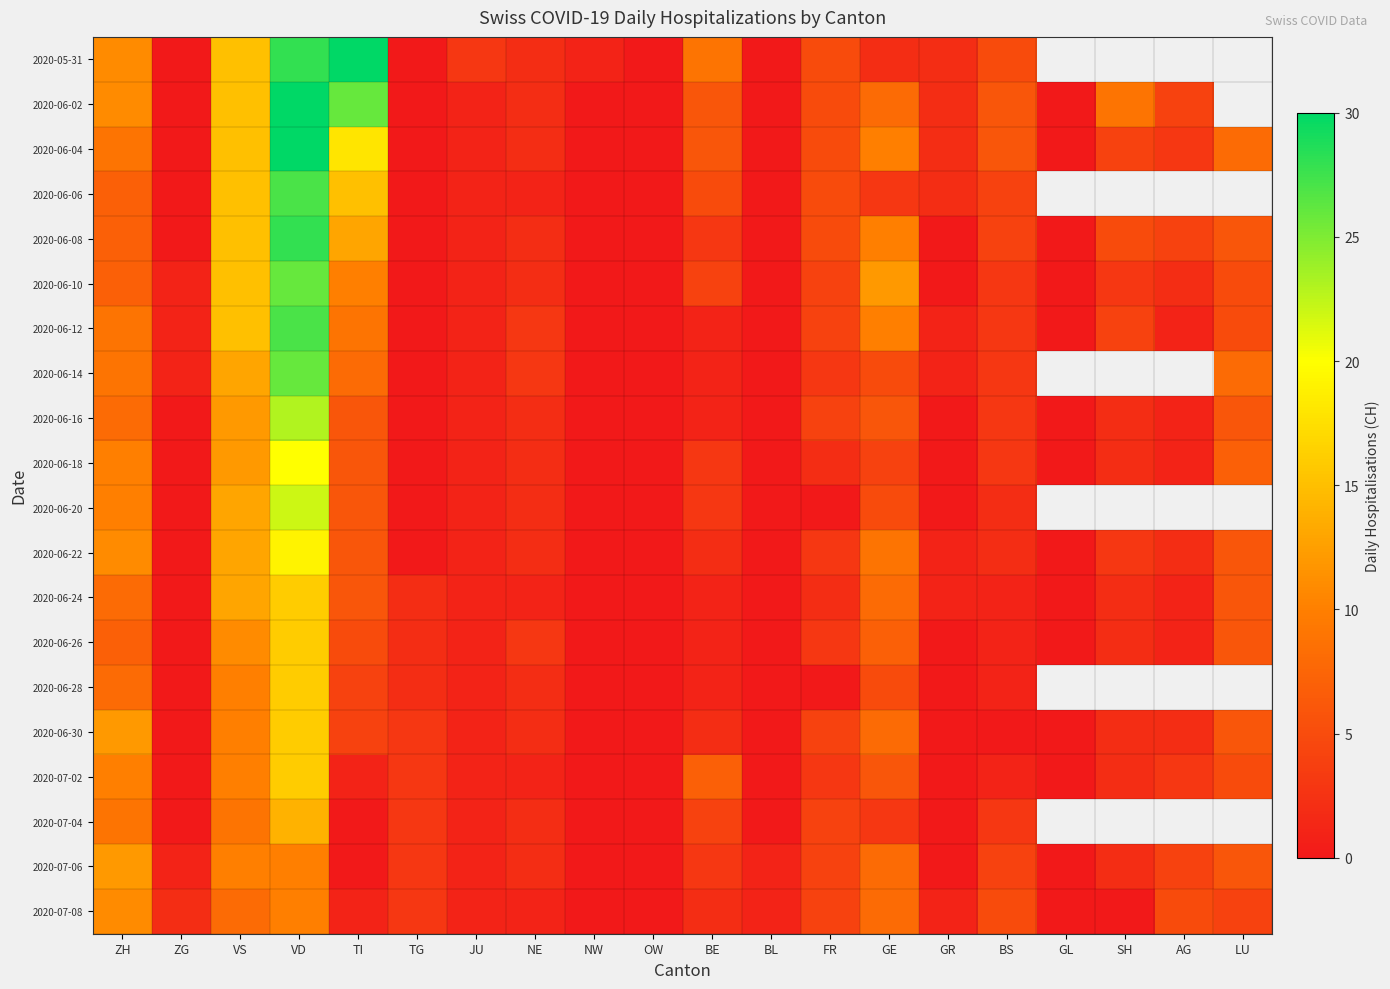

Count the number of data series in this chart.

20